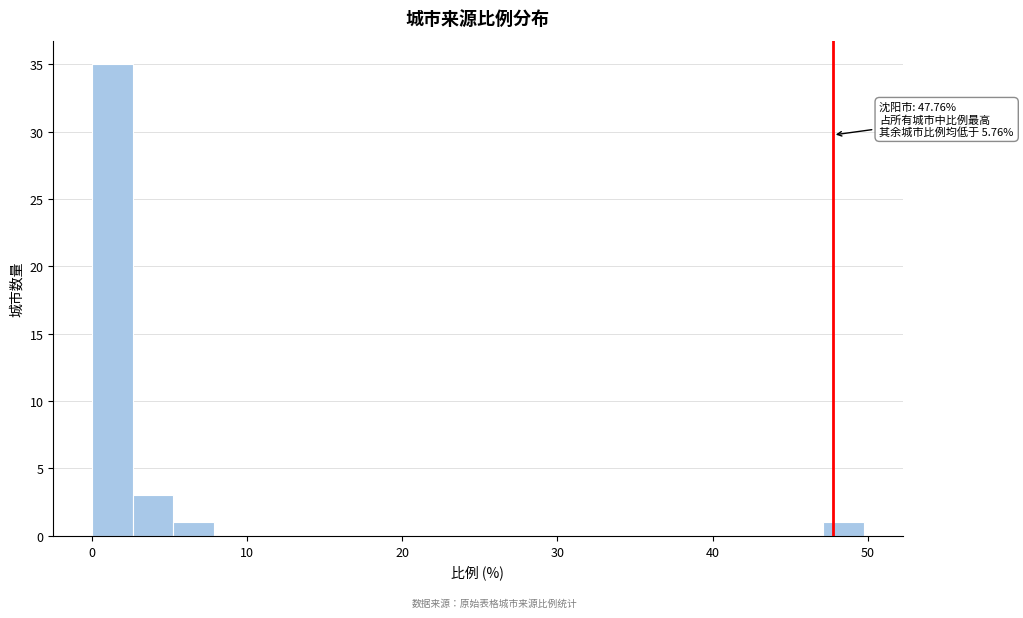

Read against the x-axis, roughly where is the centre of the tallest bar?

1